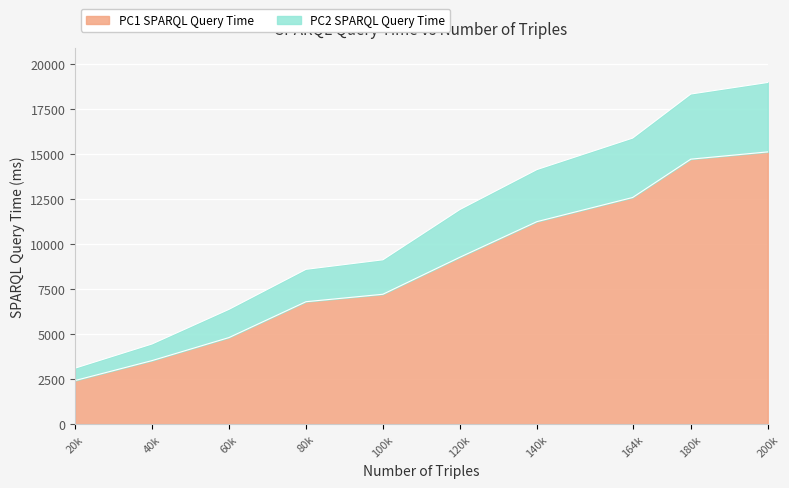

The value of PC1 SPARQL Query Time at 180k is 14724.4. True or false?

True